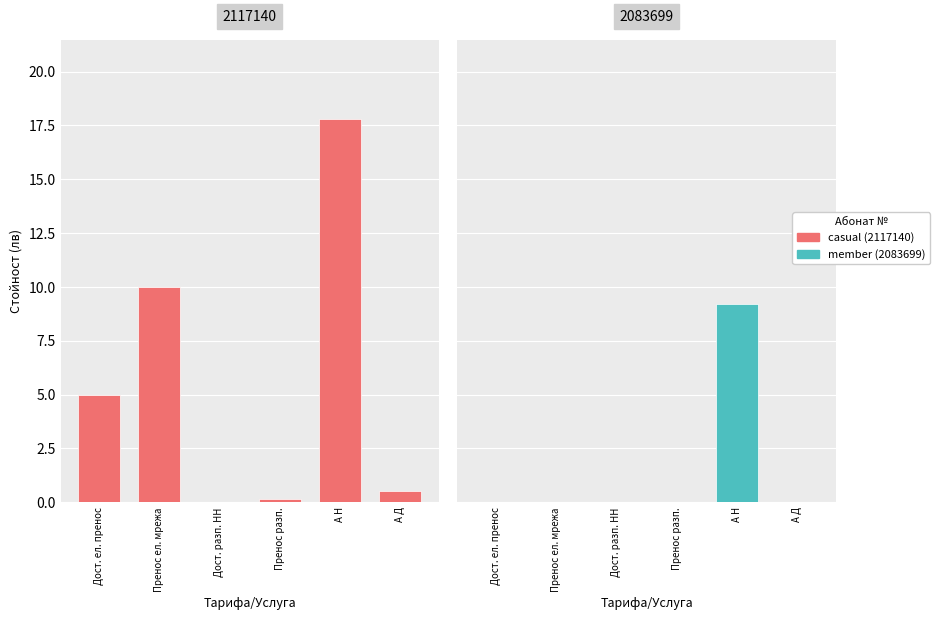

What is the sum of the casual values at Пренос ел. мрежа and Дост. ел. пренос?

15.0